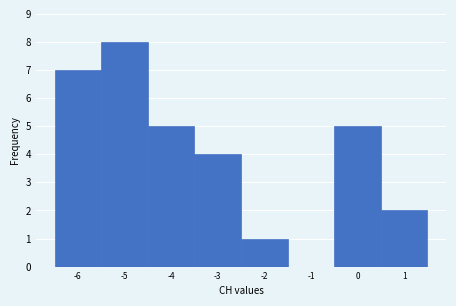

Reading left to right, transcribe this chart: for each bar, give the range it covers on the x-axis and its height. The values are not printed on the chart, so give them approximately, as read against the axis.

-6.5 to -5.5: 7
-5.5 to -4.5: 8
-4.5 to -3.5: 5
-3.5 to -2.5: 4
-2.5 to -1.5: 1
-1.5 to -0.5: 0
-0.5 to 0.5: 5
0.5 to 1.5: 2